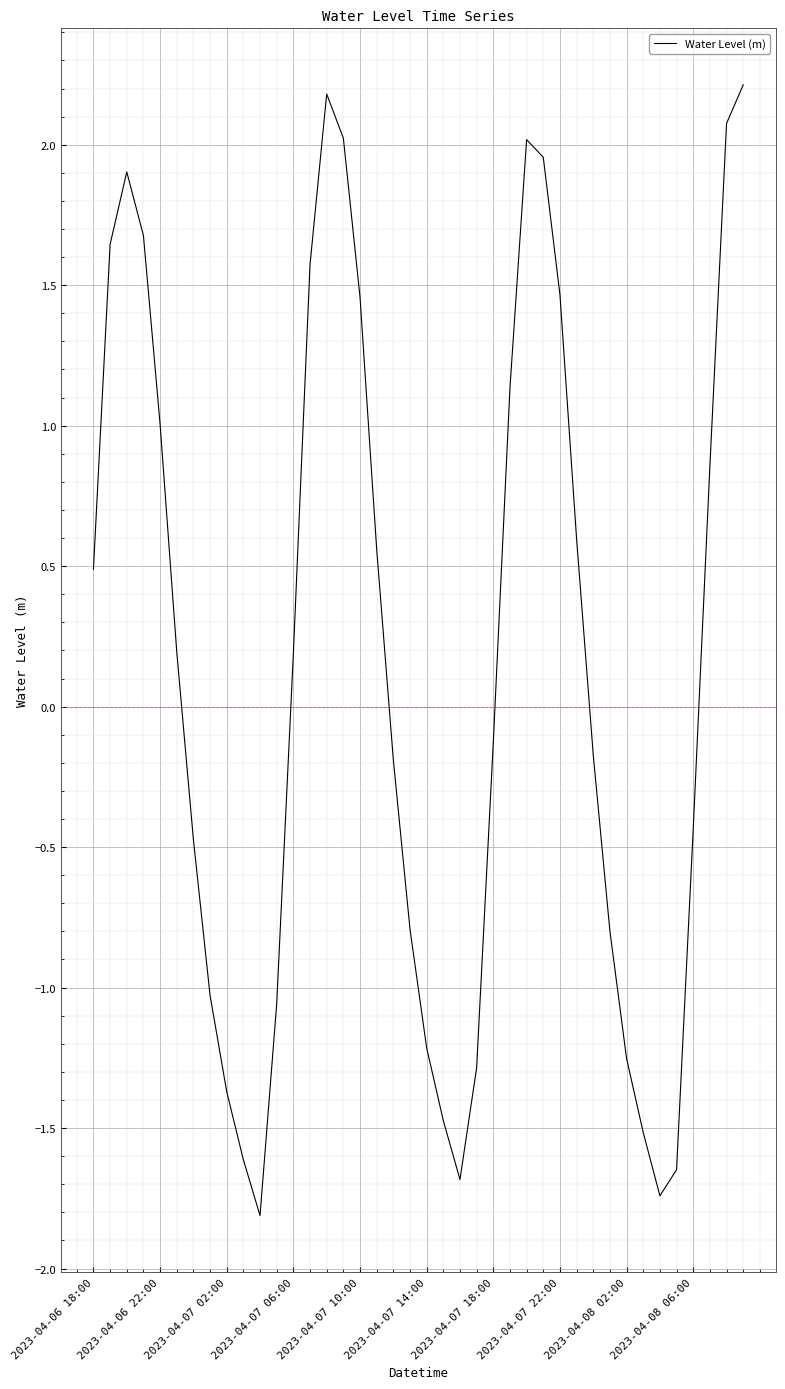

What is the greatest value displayed?

2.2